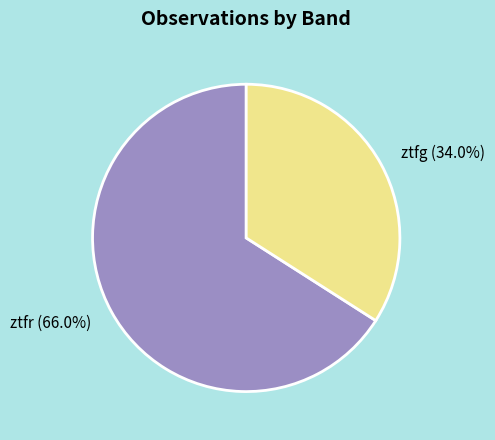

To the nearest percent, what portion does ztfr represent?

66%